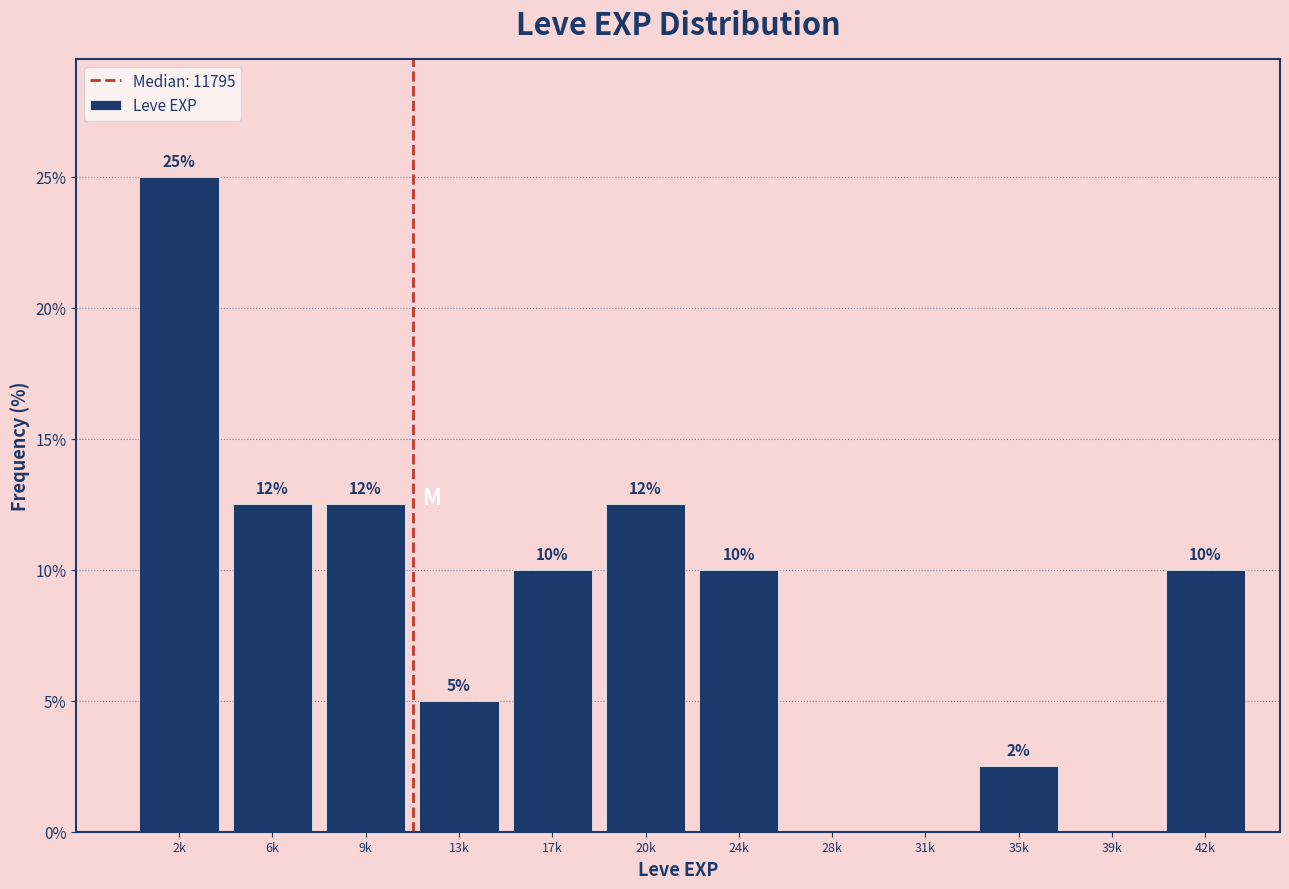

True or false: the data shows 12.5 at 20k.

True